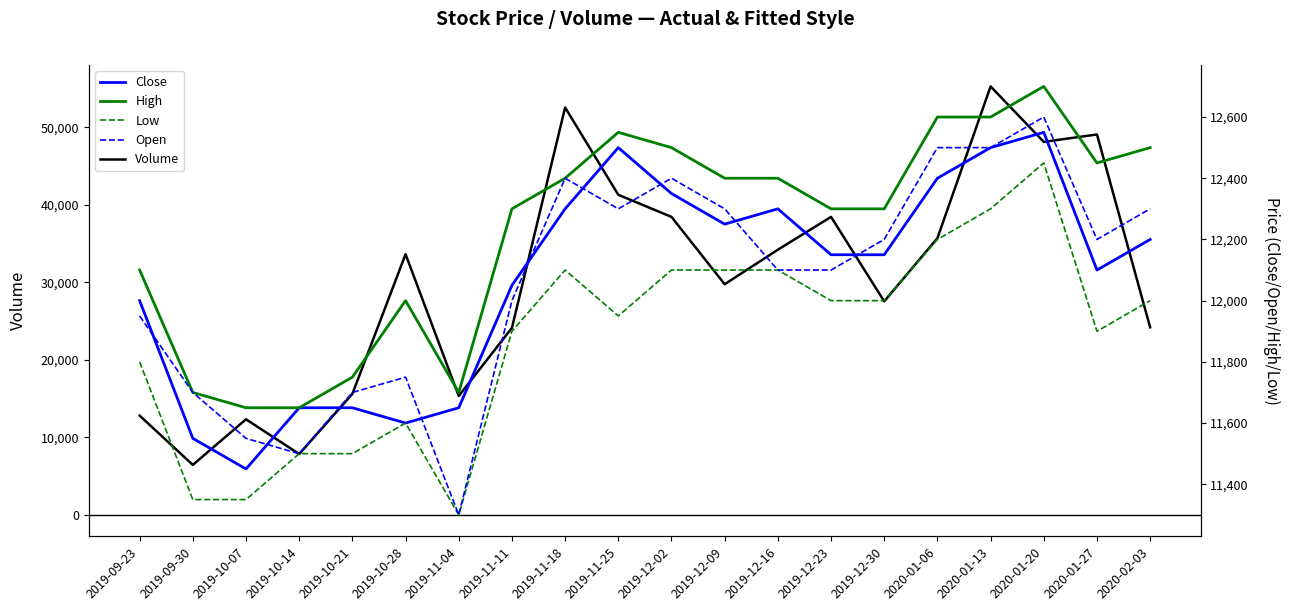

Between 2019-10-28 and 2019-10-07, which is larger?

2019-10-28